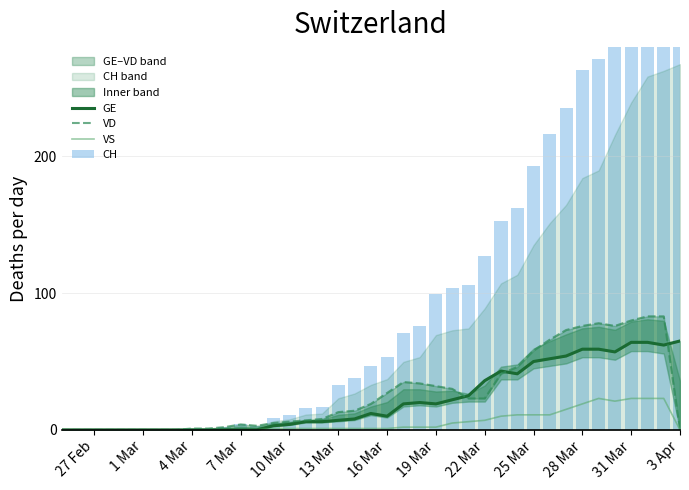

Reading left to right, extract all data points from this chart.

GE: 0	0	0	0	0	0	0	0	0	0	0	0	0	3	4	6	6	7	8	12	10	19	20	19	22	25	36	43	41	50	52	54	59	59	57	64	64	62	65
VD: 0	0	0	0	0	0	0	0	1	1	2	4	3	5	6	7	8	13	14	19	27	35	34	32	30	23	23	41	46	58	66	73	76	78	76	80	83	83	0
VS: 0	0	0	0	0	0	0	0	0	0	0	0	0	1	1	1	1	1	1	1	1	2	2	2	5	6	7	10	11	11	11	15	19	23	21	23	23	23	0
CH: 0	0	0	0	0	0	0	0	1	1	2	4	3	9	11	16	17	33	38	47	53	71	76	99	104	106	127	153	162	193	216	235	263	271	308	342	369	375	382